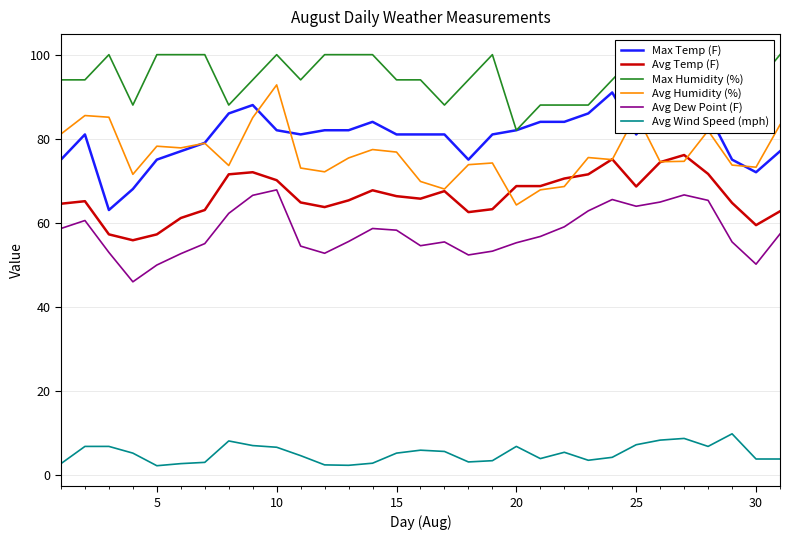

How many data points in Avg Temp (F) are above 65?

18